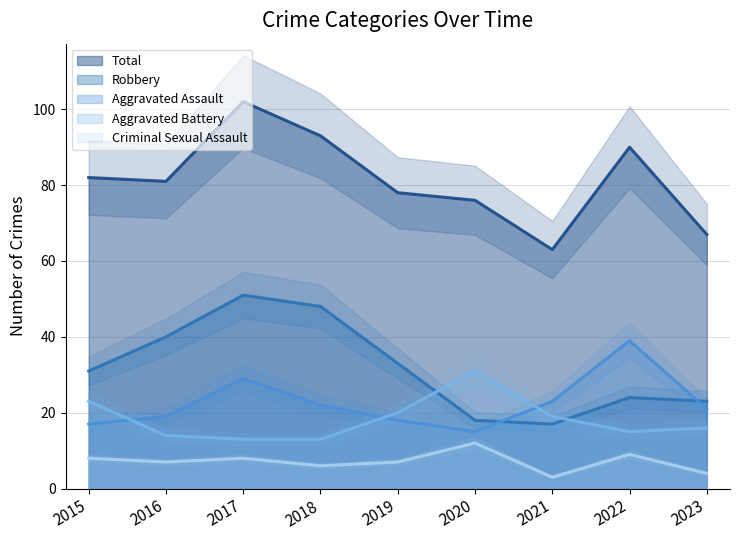

At which label is Aggravated Assault closest to 27?

2017